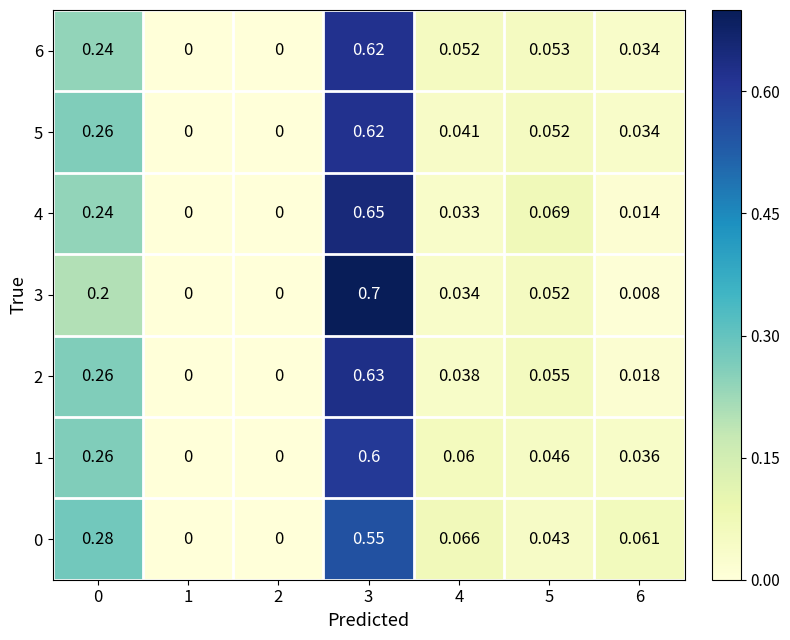

Is the value of 4 at 3 greater than the value of 3 at 2?

Yes